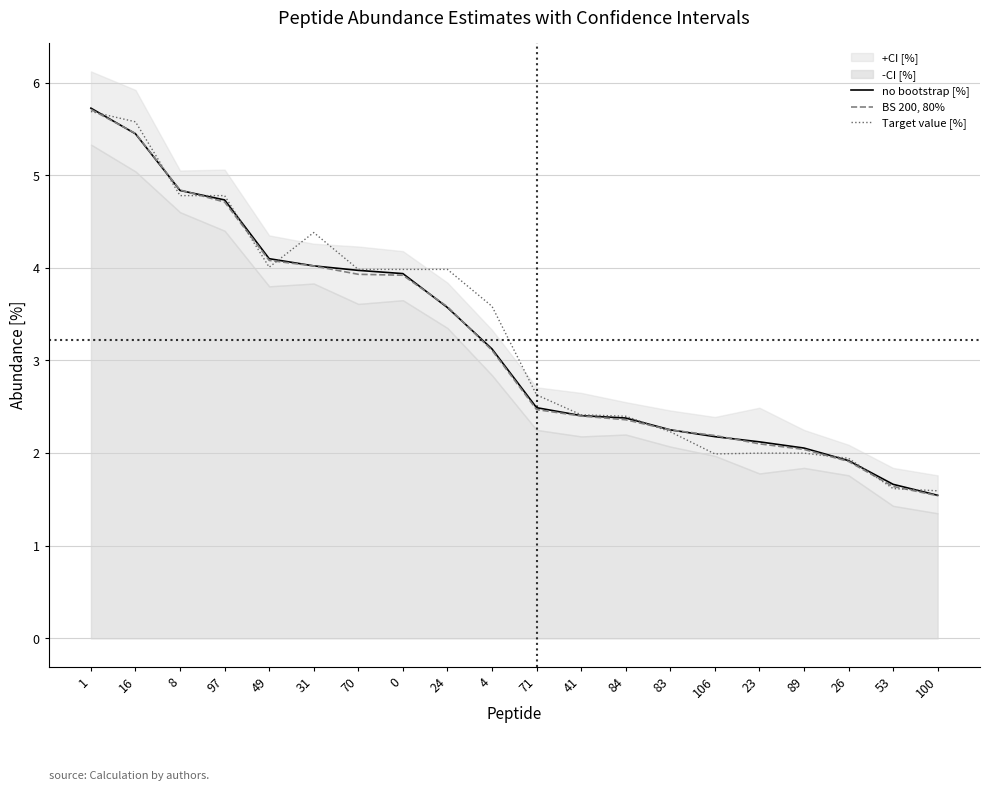

What is the value of the BS 200, 80% point at the 1st from the left?

5.7